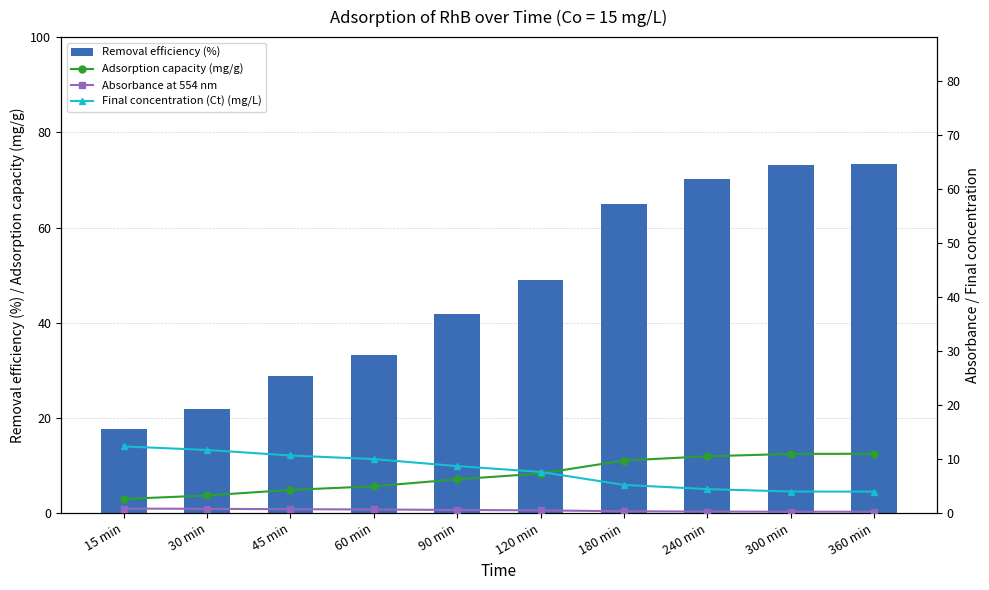

What is the spread (max minus min) of values at 15 min?

16.7